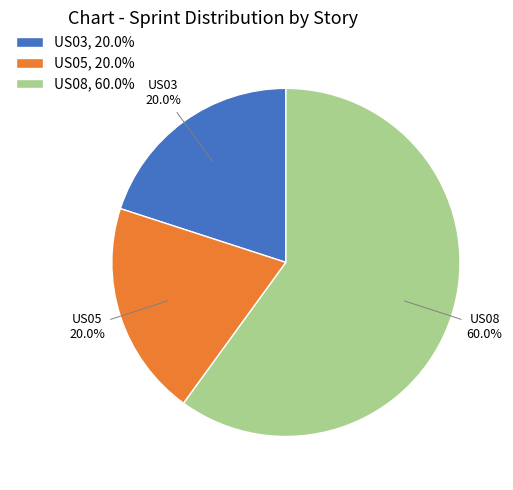

Which slice is the largest?

US08